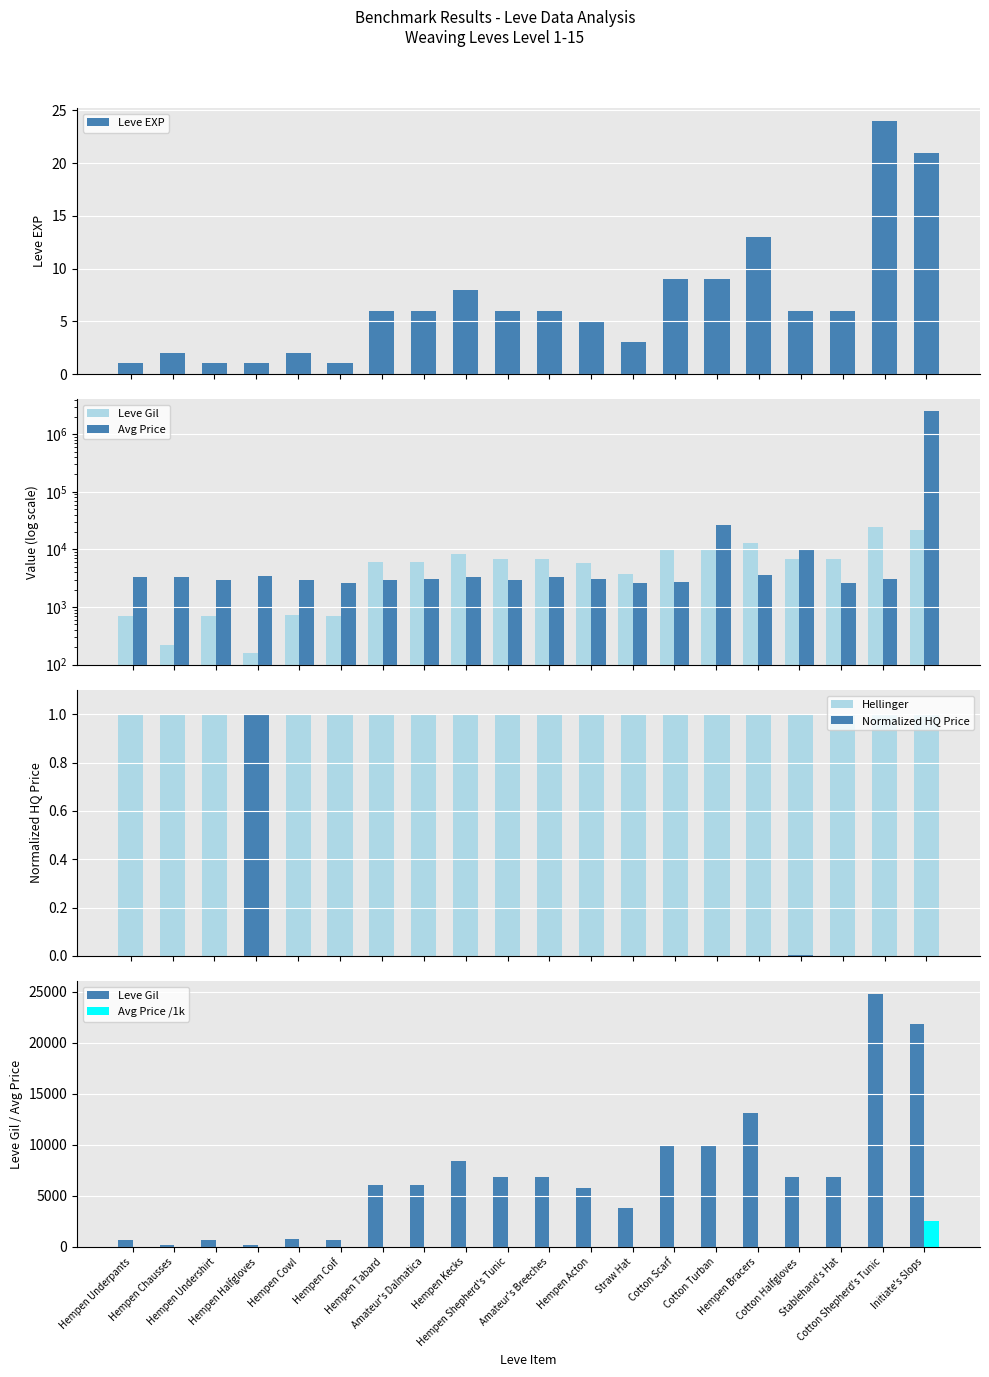

What is the spread (max minus min) of values at Amateur's Breeches?

6840.0